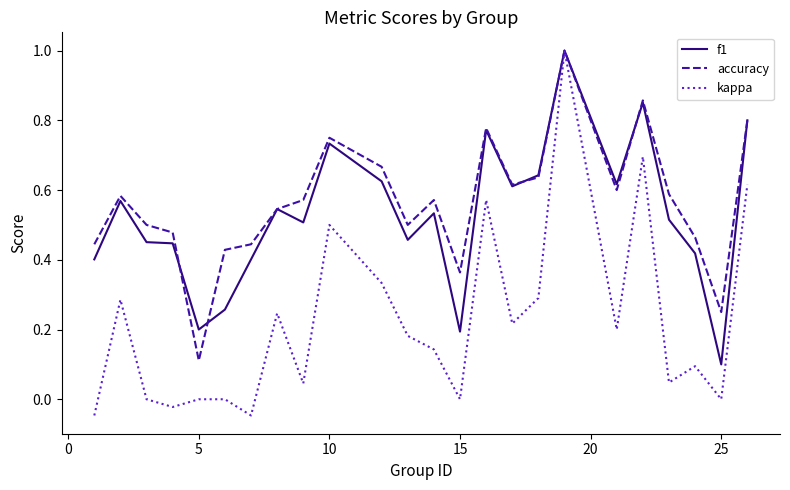

Count the number of categories in the chart.

24